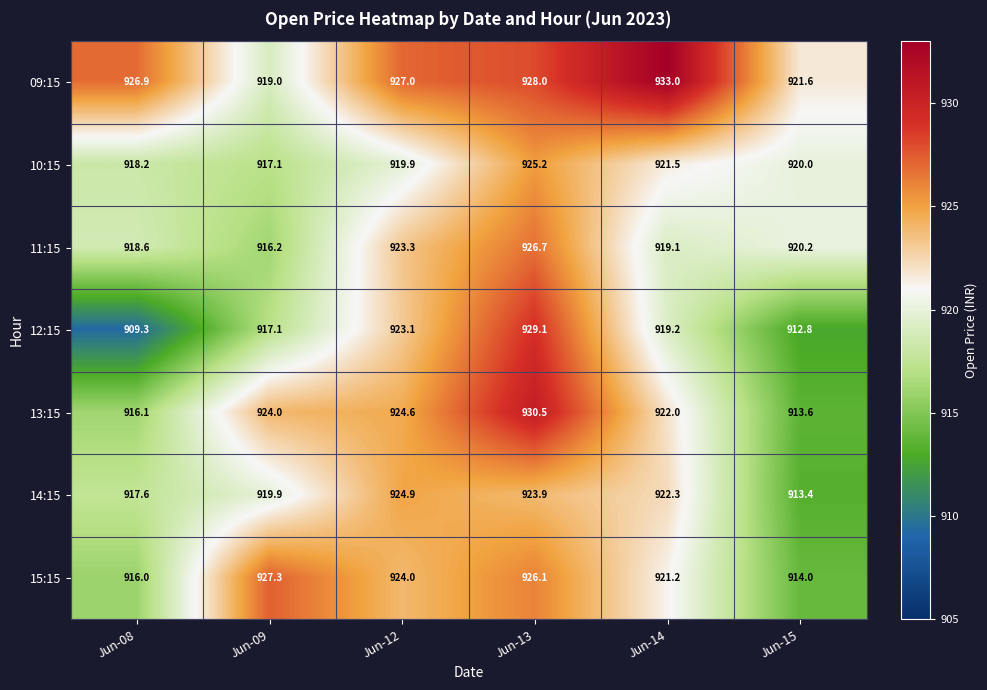

What is the difference between the 10:15 values at Jun-09 and Jun-14?

4.4